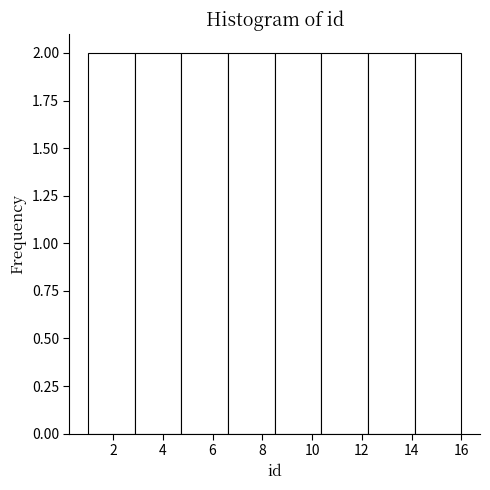

Reading left to right, list every bar in this chart as the range it spans on the x-axis followed by its height. Neither the bar edges nor the heights are printed on the chart, so give them approximately, as read against the axes.

1.0 to 2.8: 2
2.8 to 4.8: 2
4.8 to 6.6: 2
6.6 to 8.6: 2
8.6 to 10.4: 2
10.4 to 12.2: 2
12.2 to 14.2: 2
14.2 to 16.0: 2